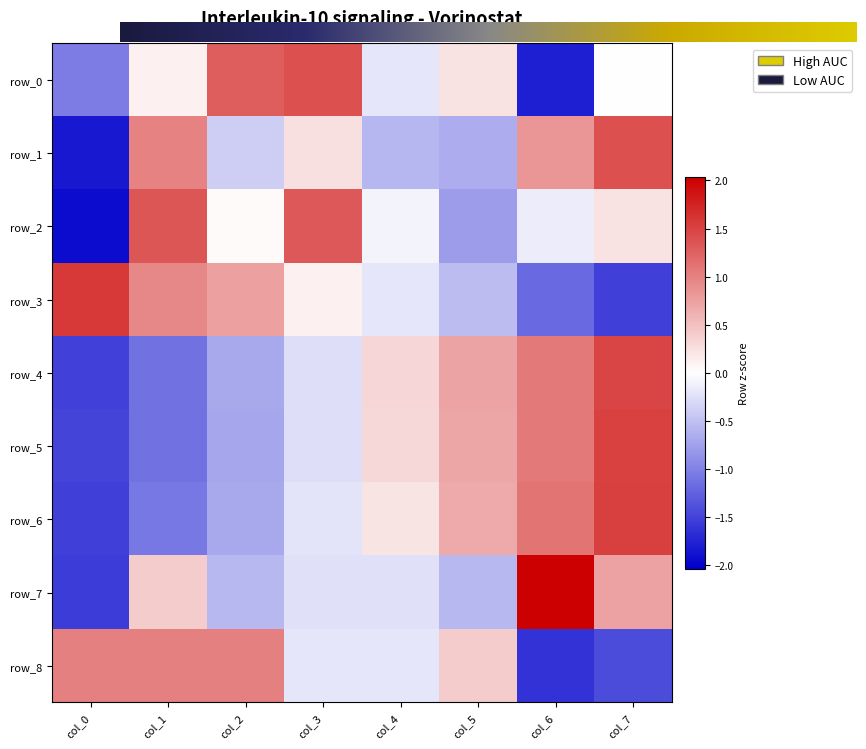

How many categories are shown in the chart?

8